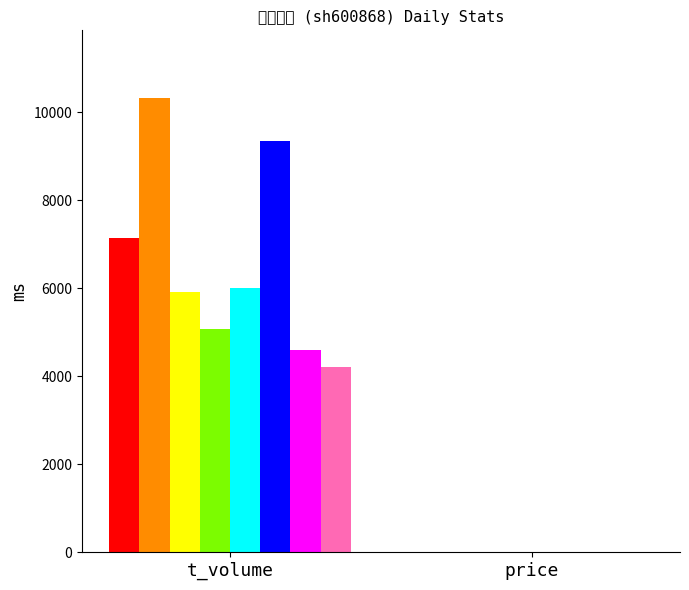

Between 2022-11-18 and 2022-11-15, which series saw the biggest shift?

t_volume